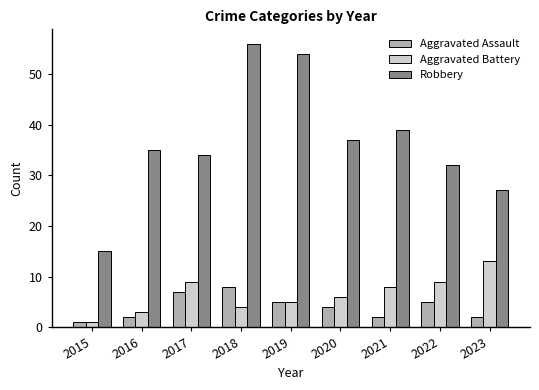

What is the sum of all Aggravated Battery values?

58